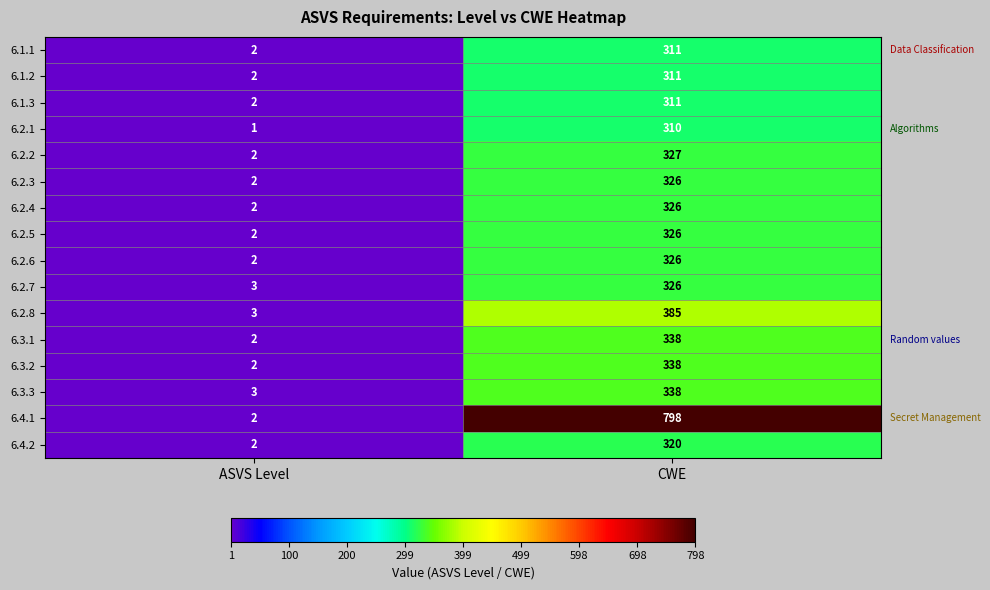

What is the average value of the 6.2.4 series?

164